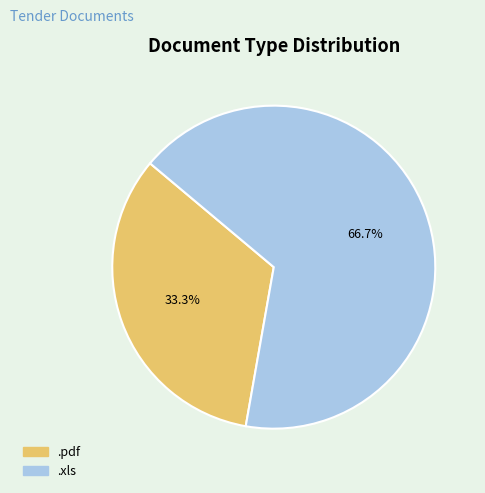

To the nearest percent, what is the difference between the largest and smallest slice percentages?

33%